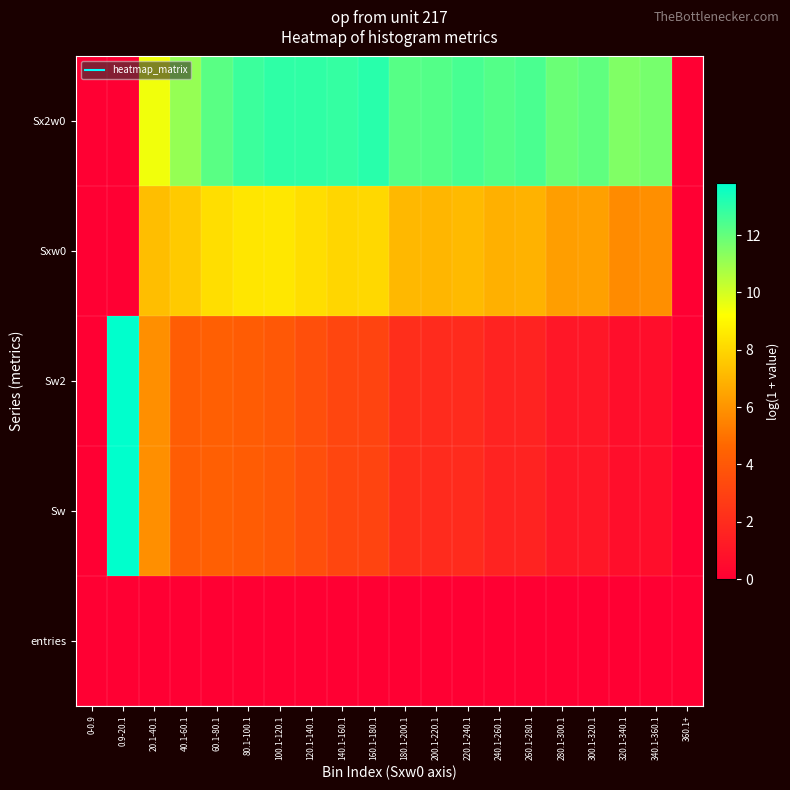

Reading left to right, what are all the values shown in this chart?

entries: 0-0.9=0.0	0.9-20.1=0.0	20.1-40.1=0.0	40.1-60.1=0.0	60.1-80.1=0.0	80.1-100.1=0.0	100.1-120.1=0.0	120.1-140.1=0.0	140.1-160.1=0.0	160.1-180.1=0.0	180.1-200.1=0.0	200.1-220.1=0.0	220.1-240.1=0.0	240.1-260.1=0.0	260.1-280.1=0.0	280.1-300.1=0.0	300.1-320.1=0.0	320.1-340.1=0.0	340.1-360.1=0.0	360.1+=0.0
Sw: 0-0.9=0.0	0.9-20.1=13.8	20.1-40.1=5.9	40.1-60.1=4.2	60.1-80.1=4.3	80.1-100.1=4.2	100.1-120.1=4.0	120.1-140.1=3.6	140.1-160.1=3.2	160.1-180.1=3.1	180.1-200.1=2.1	200.1-220.1=1.9	220.1-240.1=1.9	240.1-260.1=1.6	260.1-280.1=1.6	280.1-300.1=1.1	300.1-320.1=1.1	320.1-340.1=0.7	340.1-360.1=0.7	360.1+=0.0
Sw2: 0-0.9=0.0	0.9-20.1=13.8	20.1-40.1=5.9	40.1-60.1=4.2	60.1-80.1=4.3	80.1-100.1=4.2	100.1-120.1=4.0	120.1-140.1=3.6	140.1-160.1=3.2	160.1-180.1=3.1	180.1-200.1=2.1	200.1-220.1=1.9	220.1-240.1=1.9	240.1-260.1=1.6	260.1-280.1=1.6	280.1-300.1=1.1	300.1-320.1=1.1	320.1-340.1=0.7	340.1-360.1=0.7	360.1+=0.0
Sxw0: 0-0.9=0.0	0.9-20.1=0.0	20.1-40.1=7.3	40.1-60.1=7.6	60.1-80.1=8.3	80.1-100.1=8.5	100.1-120.1=8.5	120.1-140.1=8.2	140.1-160.1=8.0	160.1-180.1=8.1	180.1-200.1=7.1	200.1-220.1=7.0	220.1-240.1=7.1	240.1-260.1=6.8	260.1-280.1=6.9	280.1-300.1=6.3	300.1-320.1=6.4	320.1-340.1=5.7	340.1-360.1=5.8	360.1+=0.0
Sx2w0: 0-0.9=0.0	0.9-20.1=0.0	20.1-40.1=9.5	40.1-60.1=11.1	60.1-80.1=12.2	80.1-100.1=12.7	100.1-120.1=13.0	120.1-140.1=12.9	140.1-160.1=12.9	160.1-180.1=13.1	180.1-200.1=12.2	200.1-220.1=12.3	220.1-240.1=12.5	240.1-260.1=12.3	260.1-280.1=12.4	280.1-300.1=11.9	300.1-320.1=12.1	320.1-340.1=11.5	340.1-360.1=11.7	360.1+=0.0